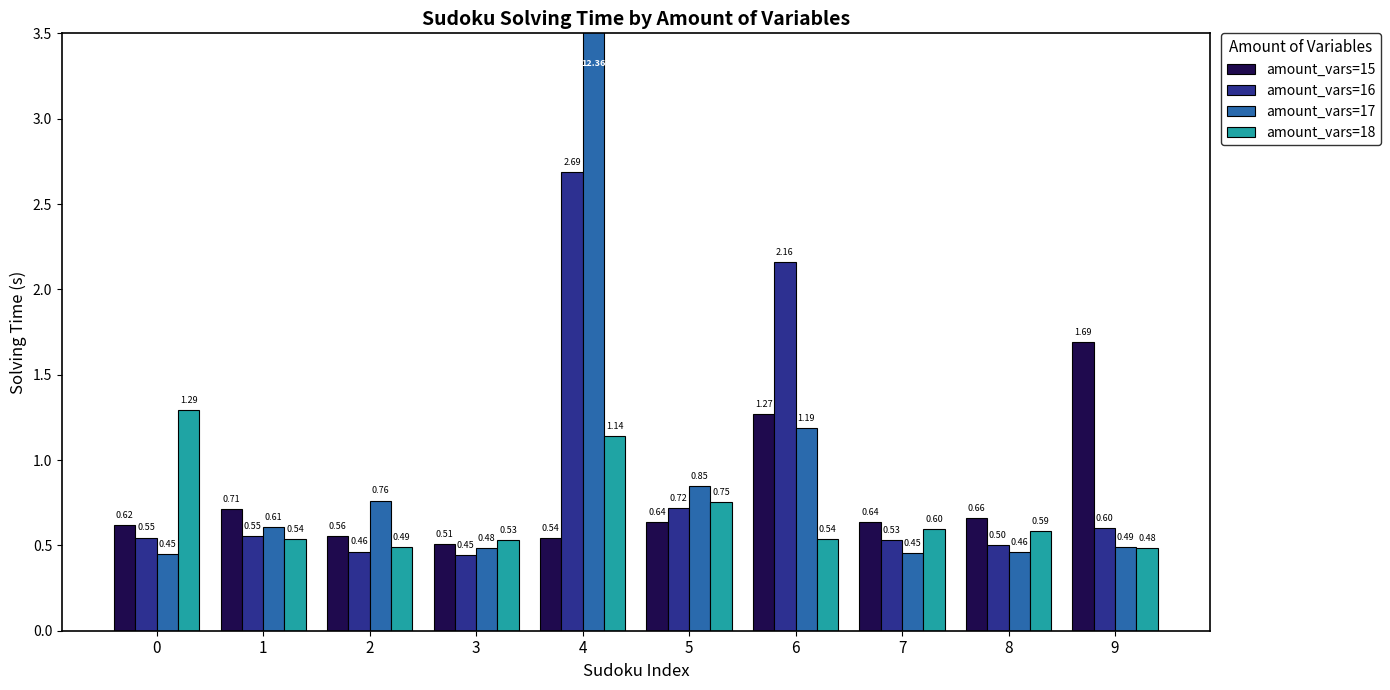

Is it true that amount_vars=16 equals 2.7 at 4?

True